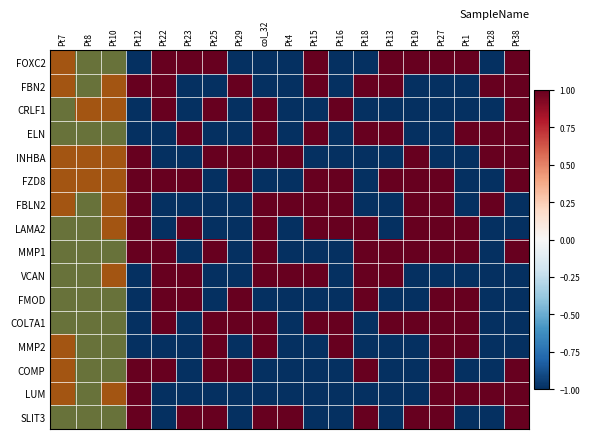

Which series has the largest total across all categories?

FZD8